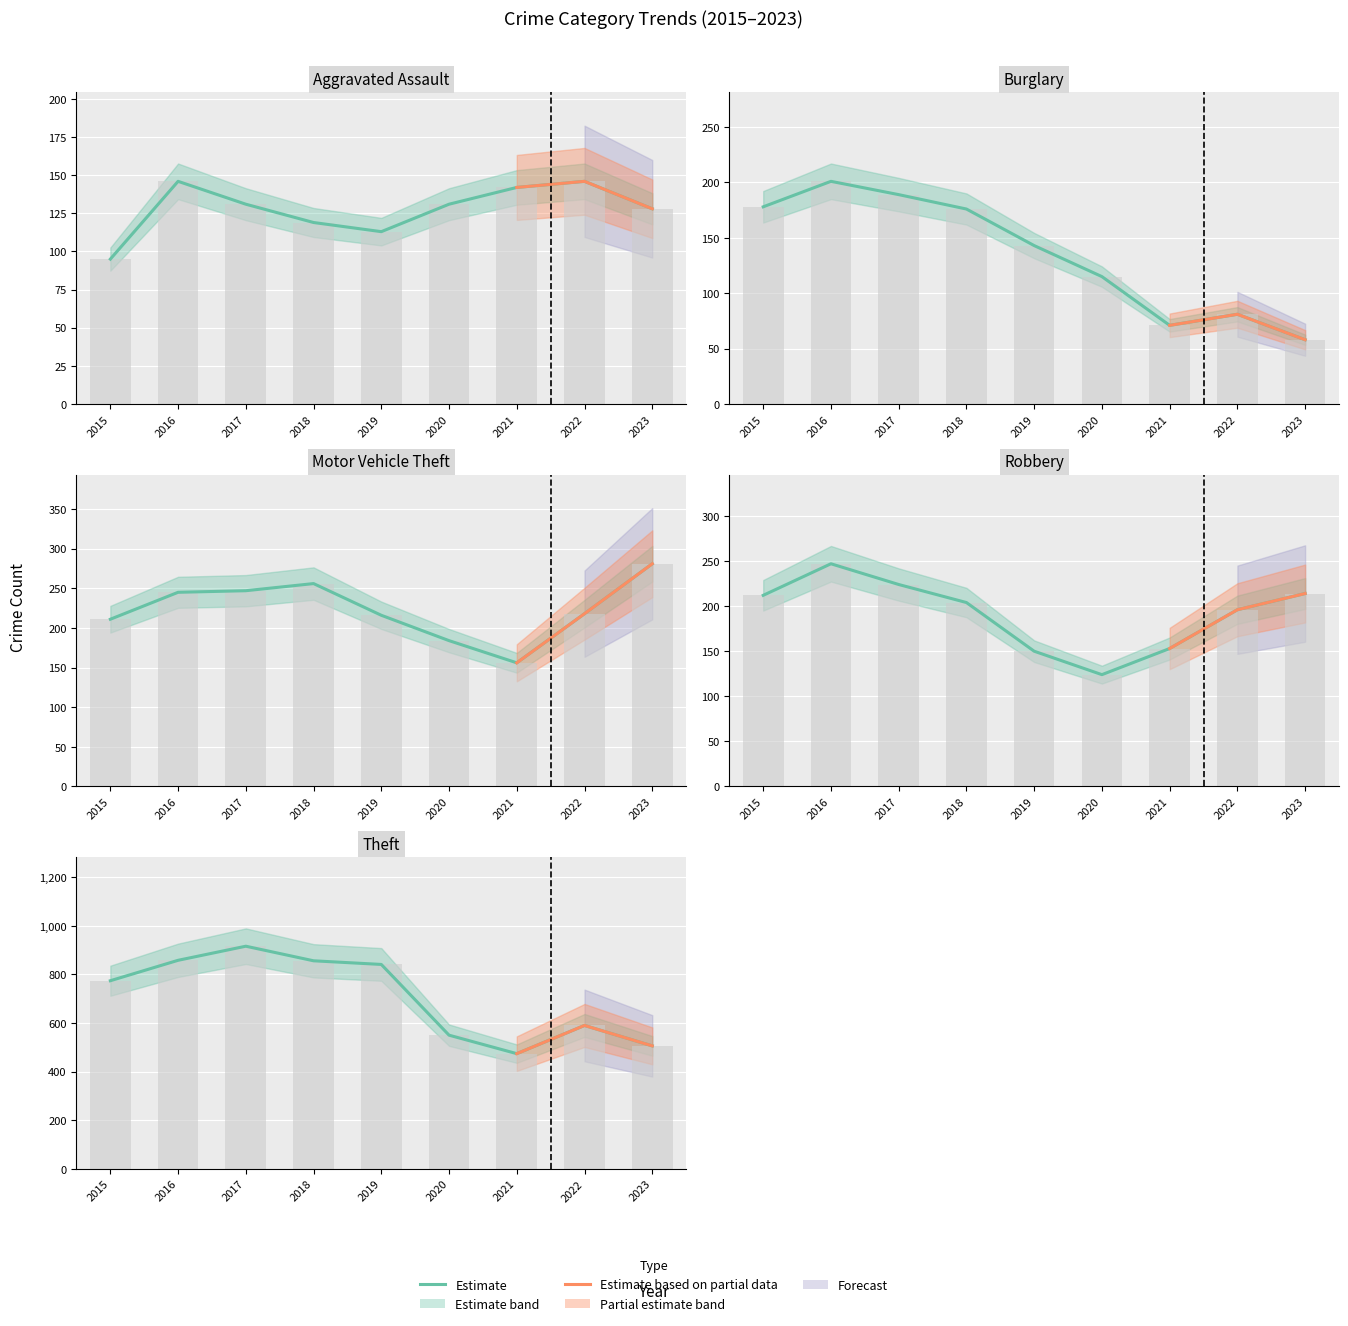

What is the difference between the highest and lowest values at 2015?

679